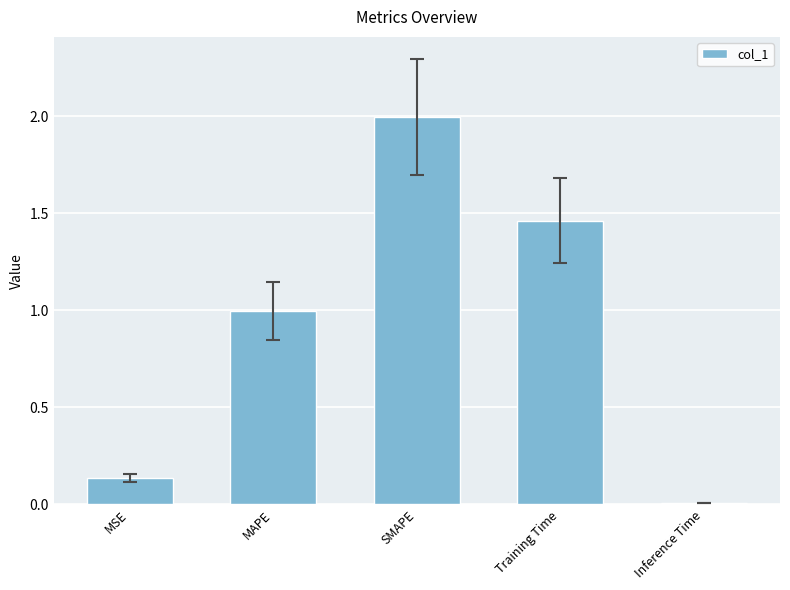

What is the maximum value shown in the chart?

2.0